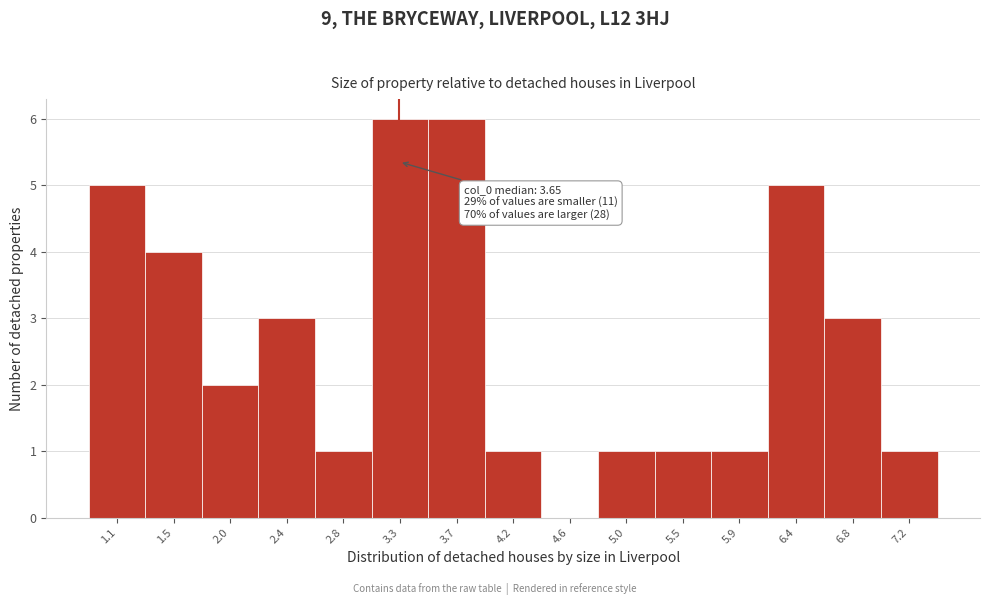

Reading left to right, transcribe all the data shown in this chart.

1.1=5	1.5=4	2.0=2	2.4=3	2.8=1	3.3=6	3.7=6	4.2=1	4.6=0	5.0=1	5.5=1	5.9=1	6.4=5	6.8=3	7.2=1